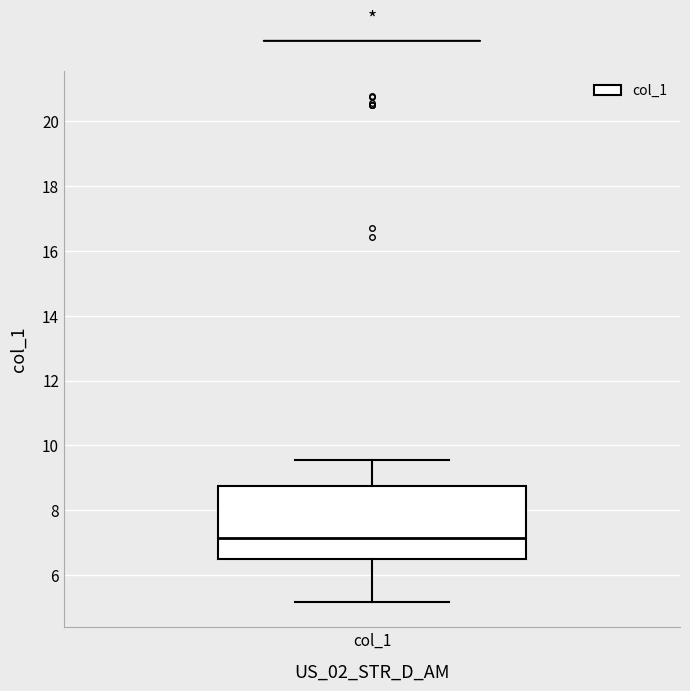

Read this box plot against the y-axis: the position of the median line, the range covered by the box, and the ends of both whiskers. The values are not printed on the chart, so give them approximately, as read against the axis.

median 7.2, box 6.6 to 8.8, whiskers 5.2 to 9.6